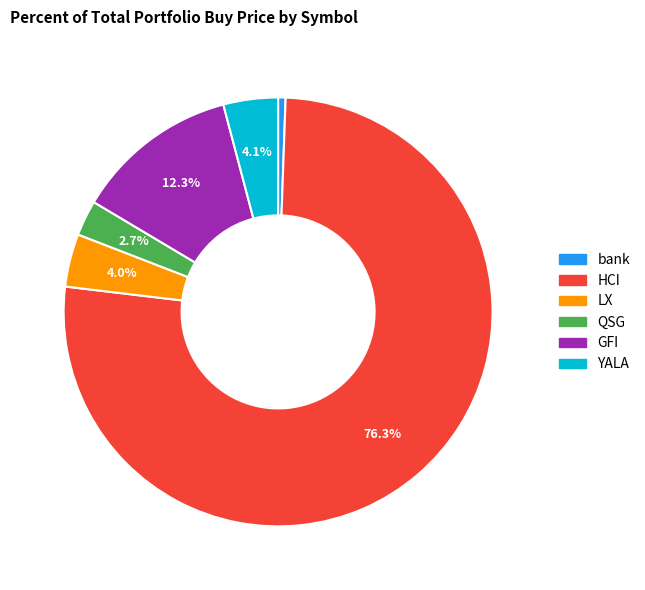

Which category has the smallest portion of the pie?

bank